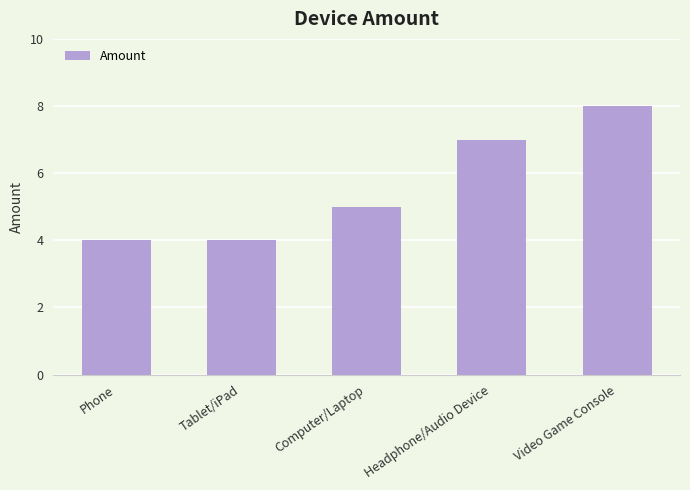

What is the greatest value displayed?

8